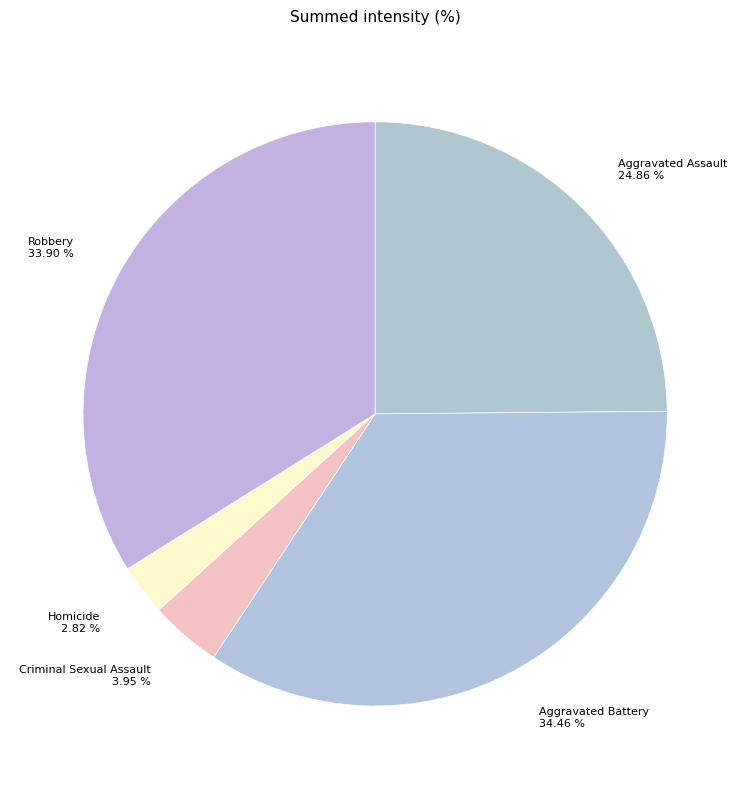

Rank the categories by value from lowest to highest.

Homicide, Criminal Sexual Assault, Aggravated Assault, Robbery, Aggravated Battery